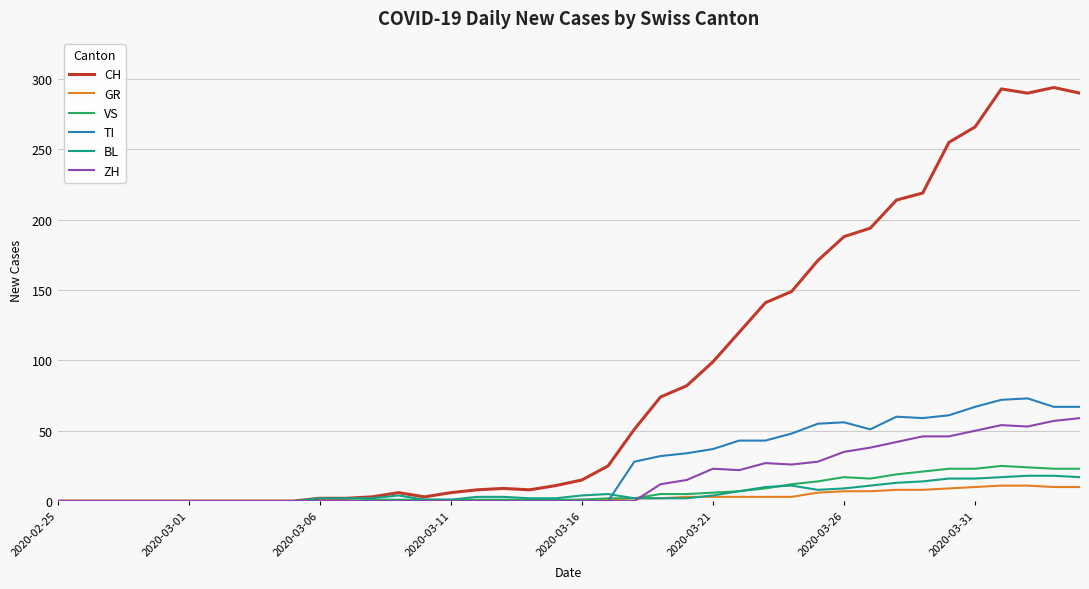

What are all the series names shown in the legend?

CH, GR, VS, TI, BL, ZH